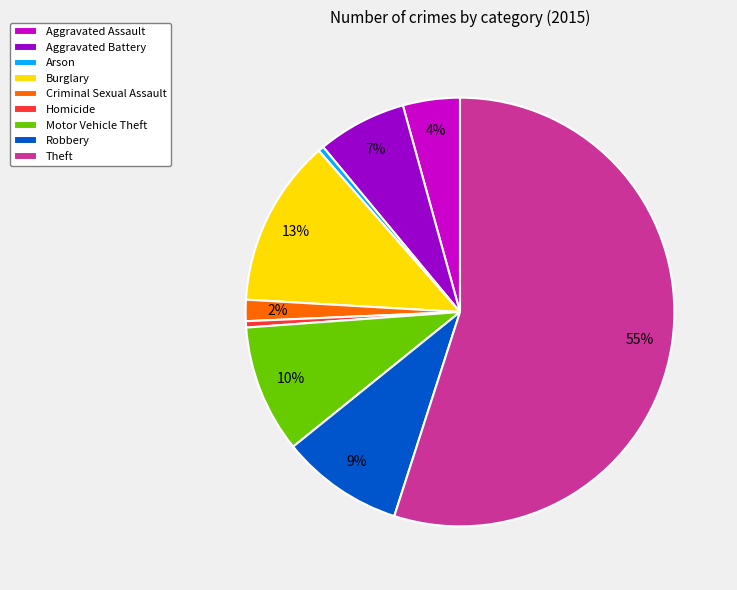

Combined, do Robbery and Aggravated Battery account for over 50%?

No